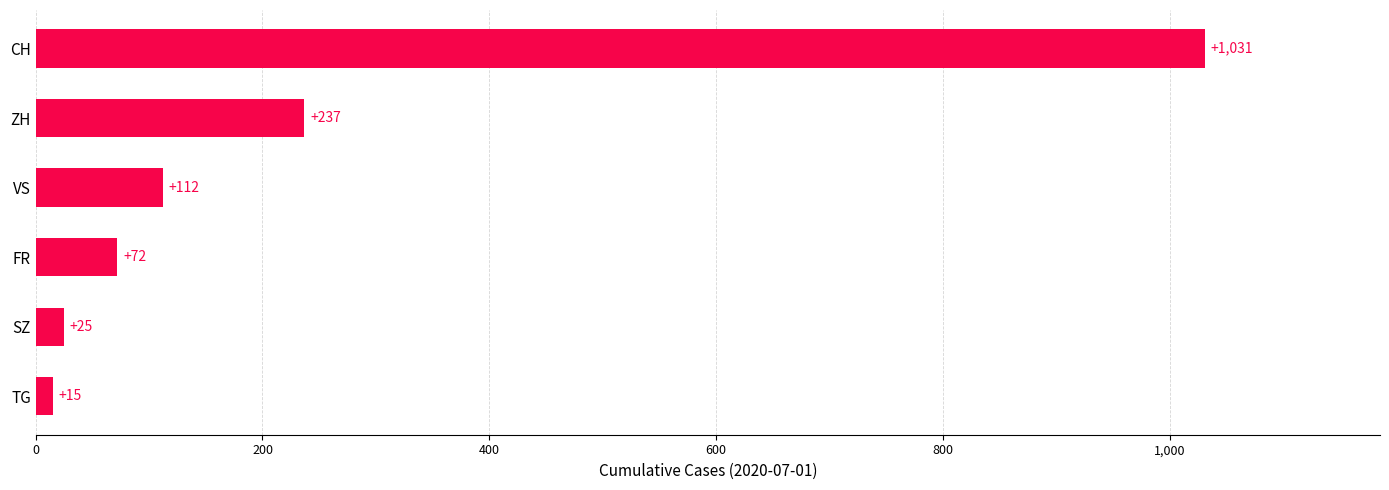

Reading top to bottom, list all the values displayed in this chart.

1031	237	112	72	25	15